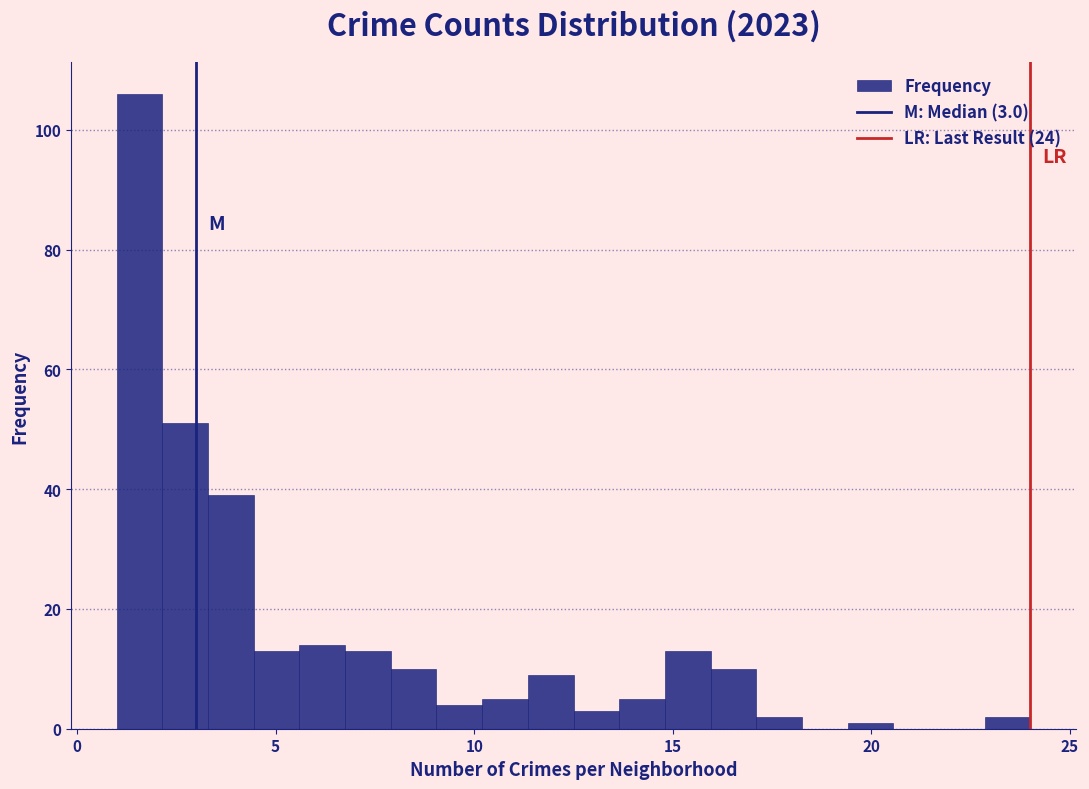

Around what value on the x-axis is the tallest bar? Give the approximate position of its centre, as read against the axis.

1.5